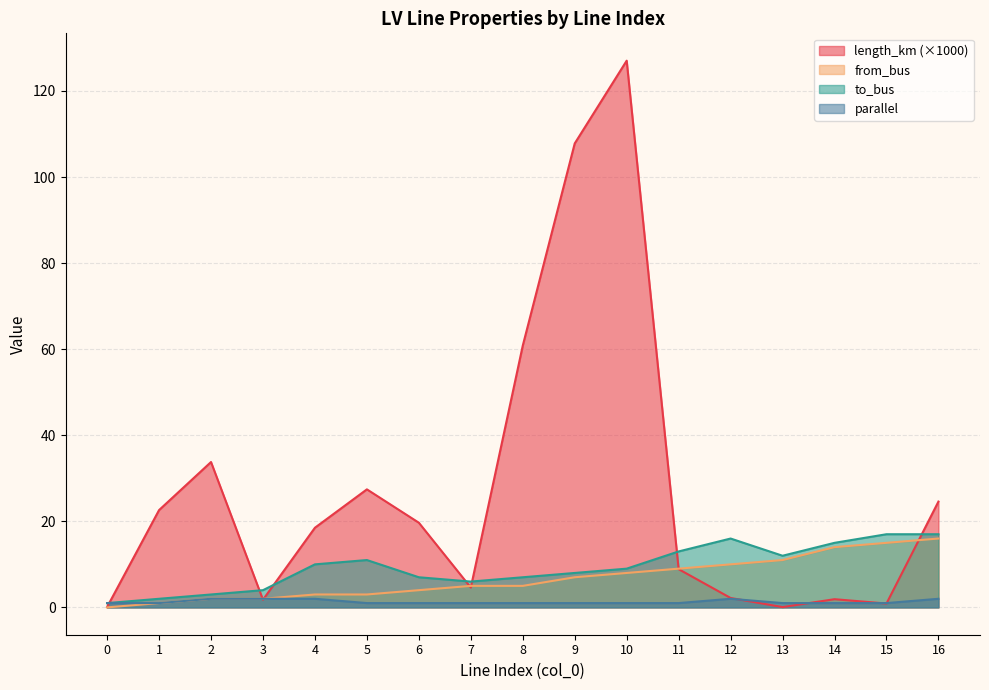

Where does the length_km series first go above 18?

1